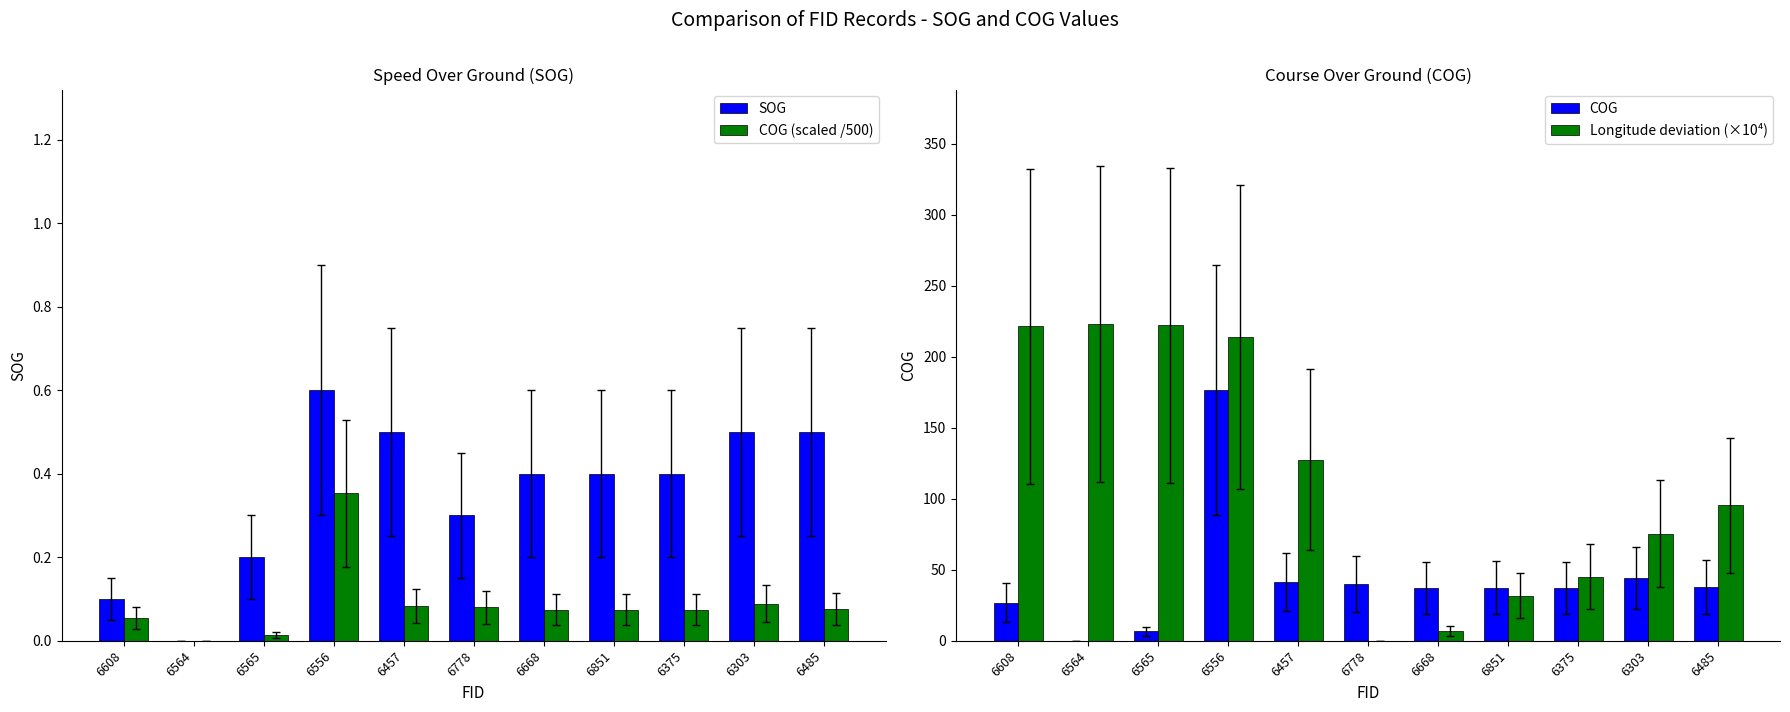

At how many categories does at least one series exceed 194?

4